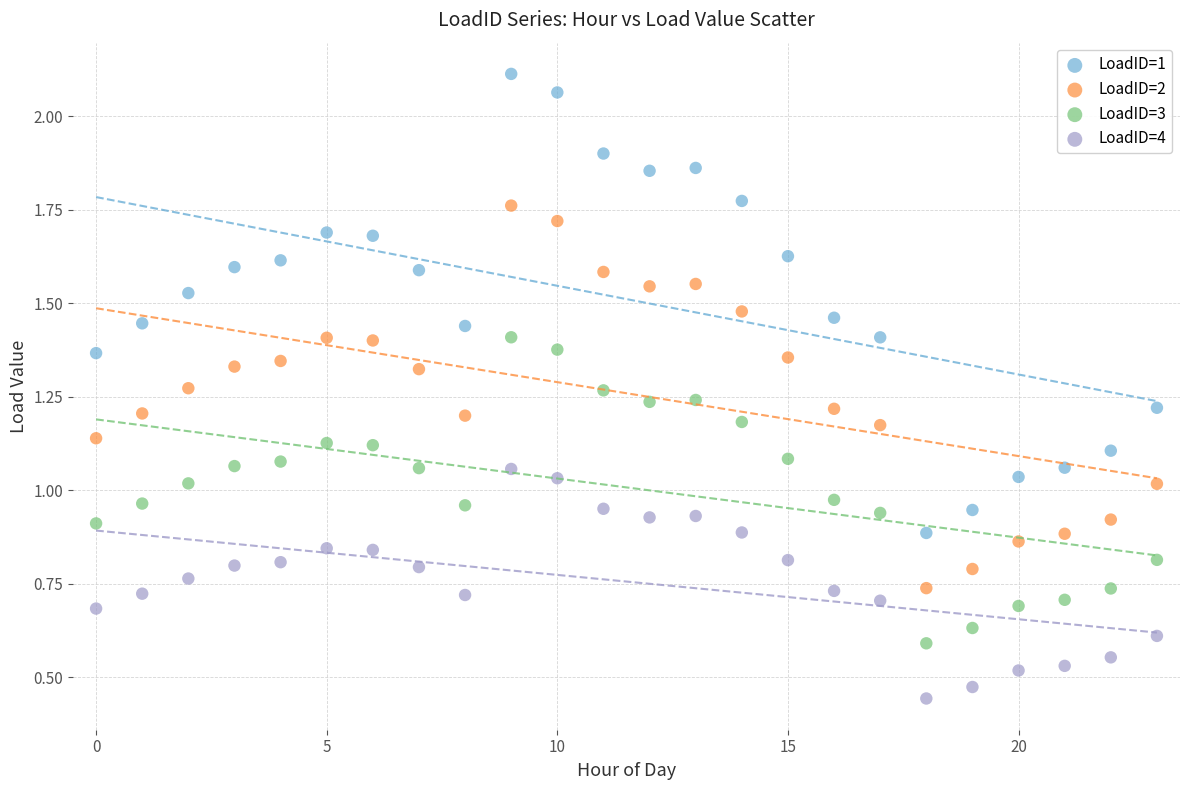

Which series has the widest spread of Y values?

LoadID=1